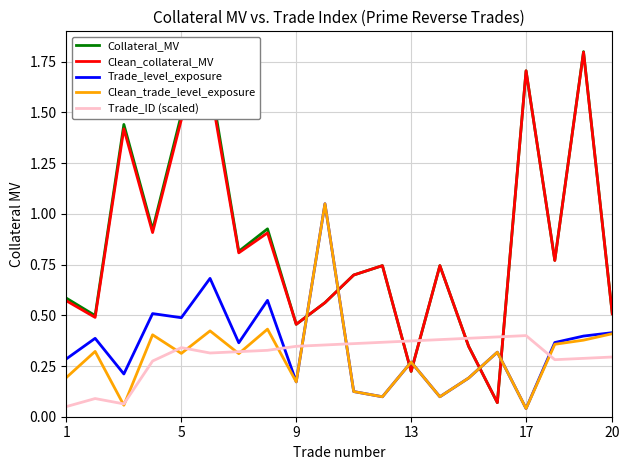

Count the number of data series in this chart.

5